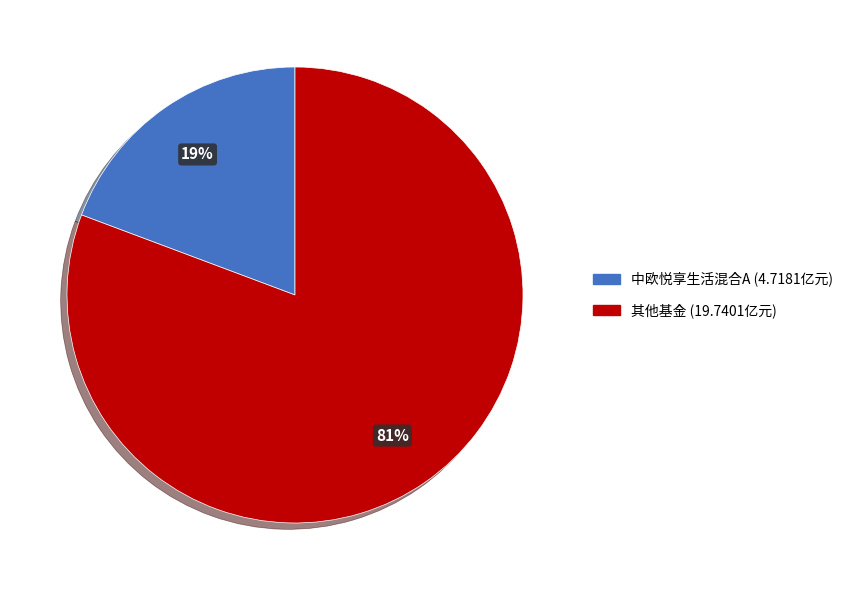

Is there a majority slice in this chart?

Yes